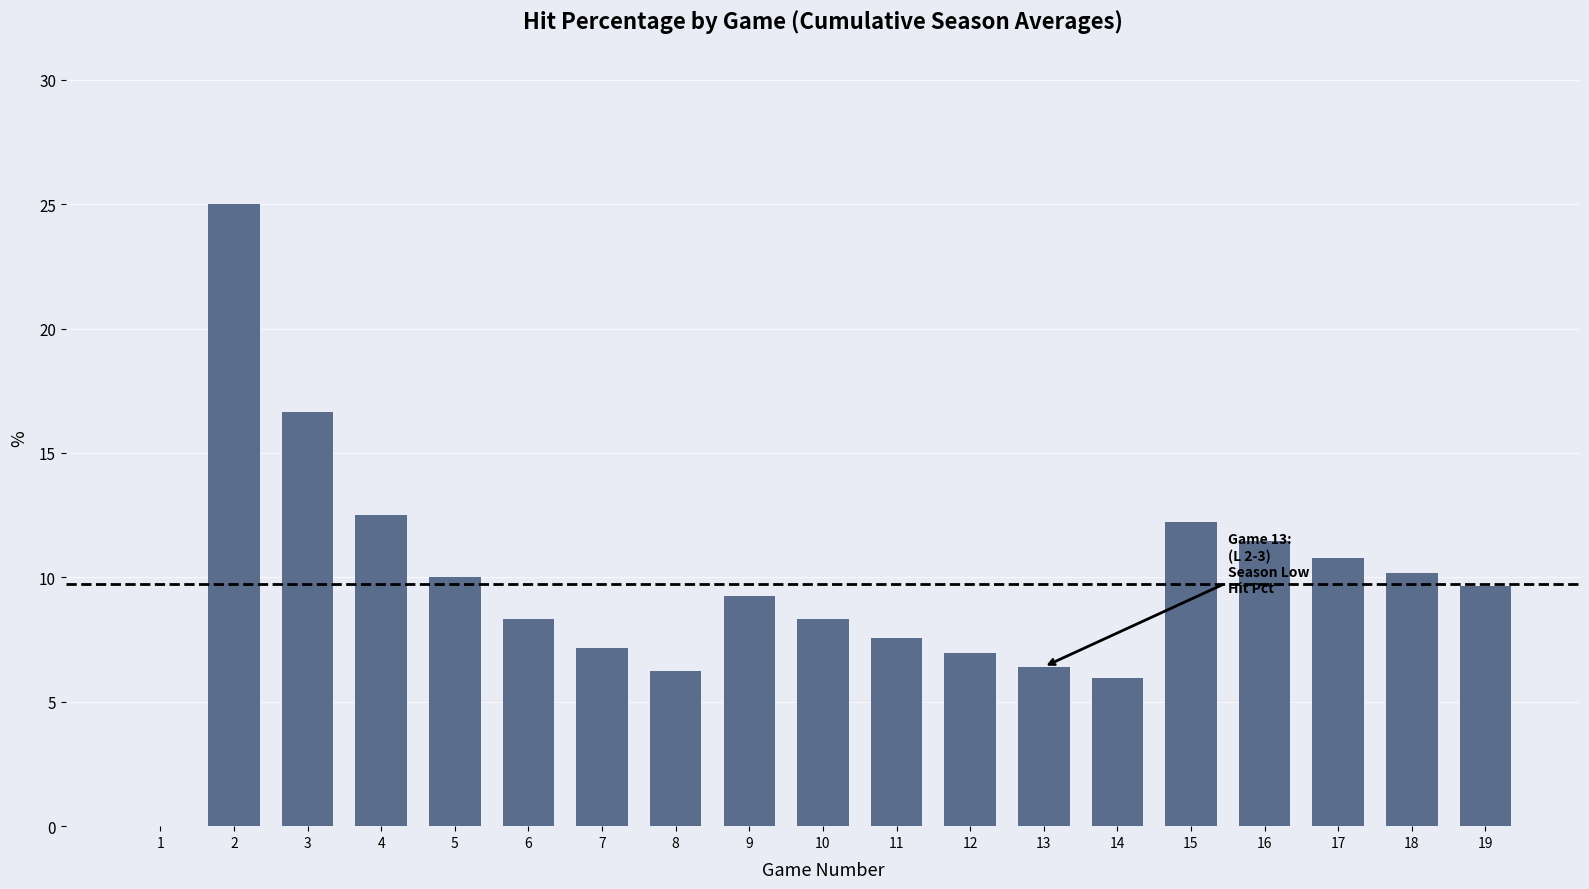

What is the greatest value displayed?

25.0